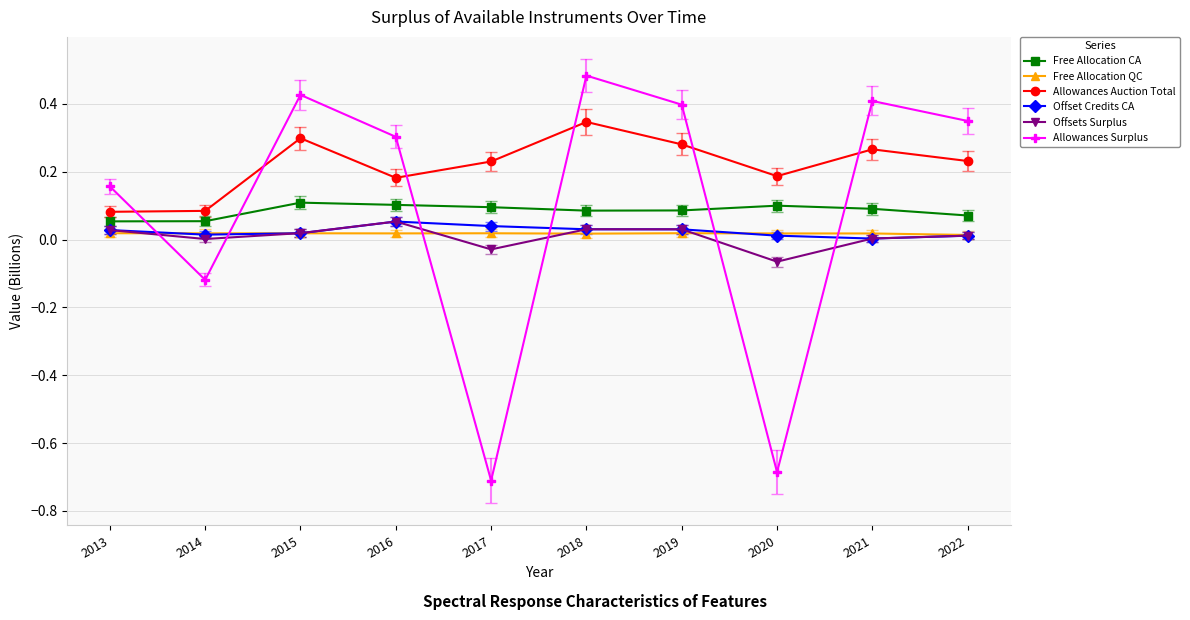

Which category has the highest value across all series?

2018